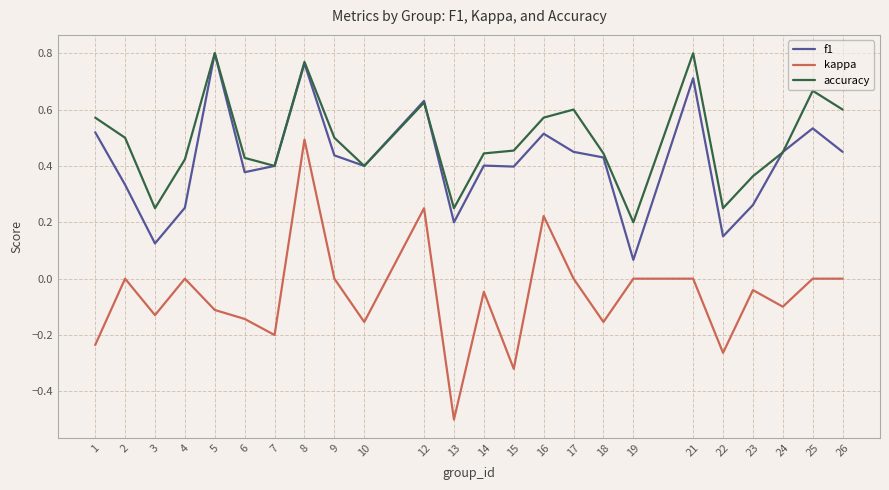

At which category is the sum across all series the highest?

8